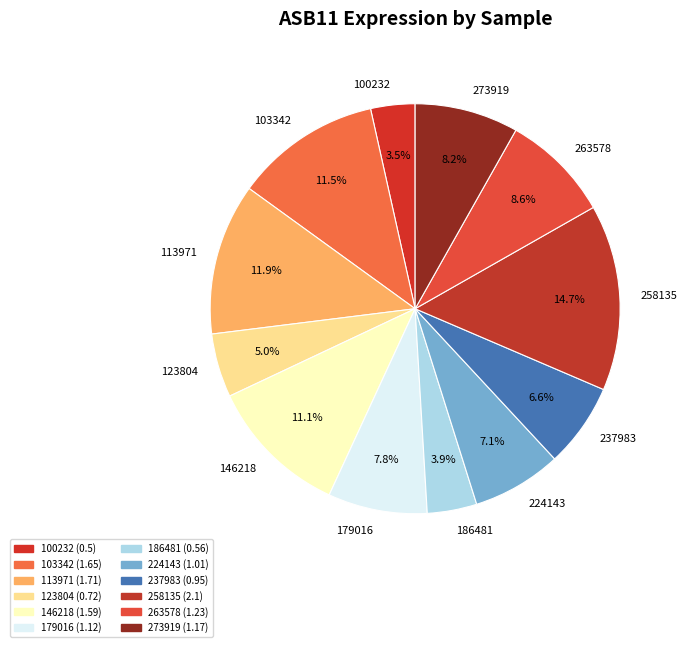

The 123804 slice represents 11% of the pie. True or false?

False